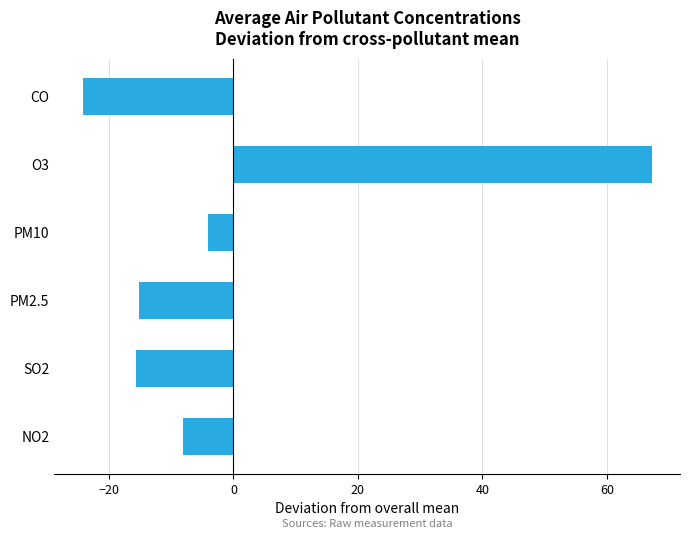

How many bars are there in total?

6